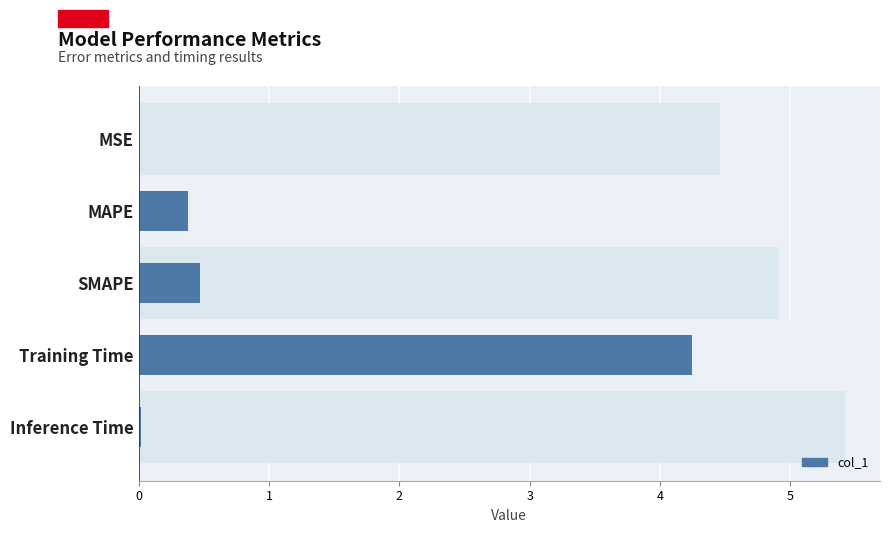

Rank the categories by value from lowest to highest.

MSE, Inference Time, MAPE, SMAPE, Training Time